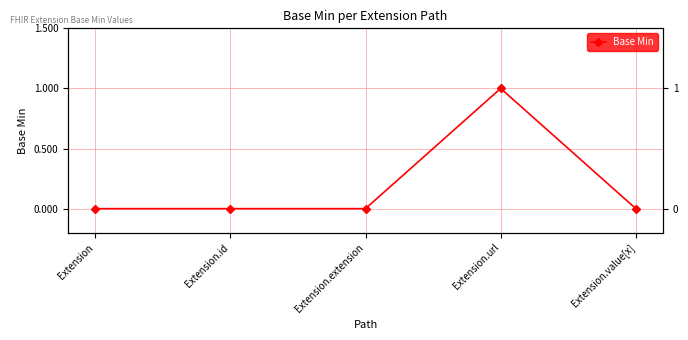

What position from the left is Extension.value[x]?

5